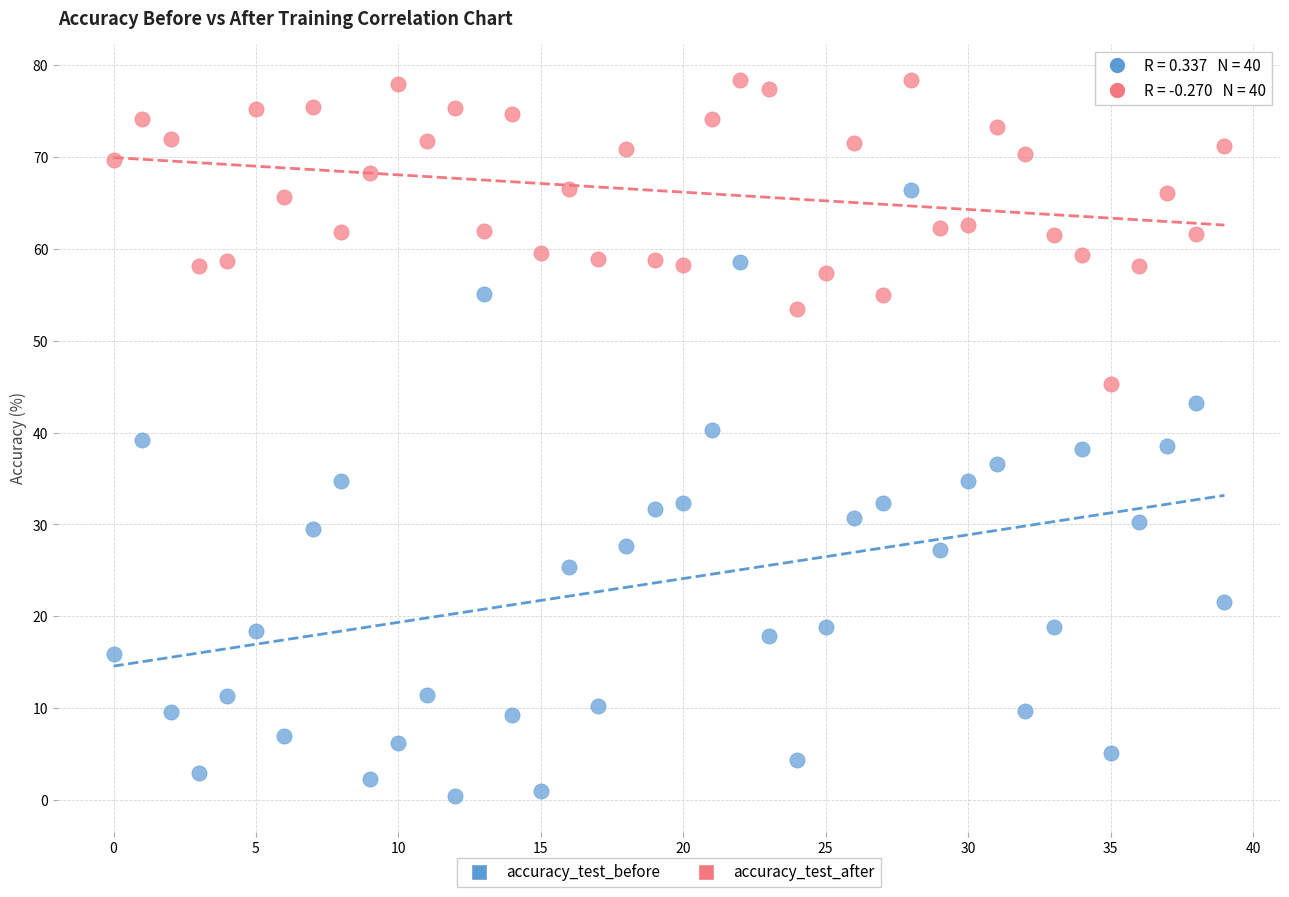

Which series has the largest Y range (max minus min)?

accuracy_test_before